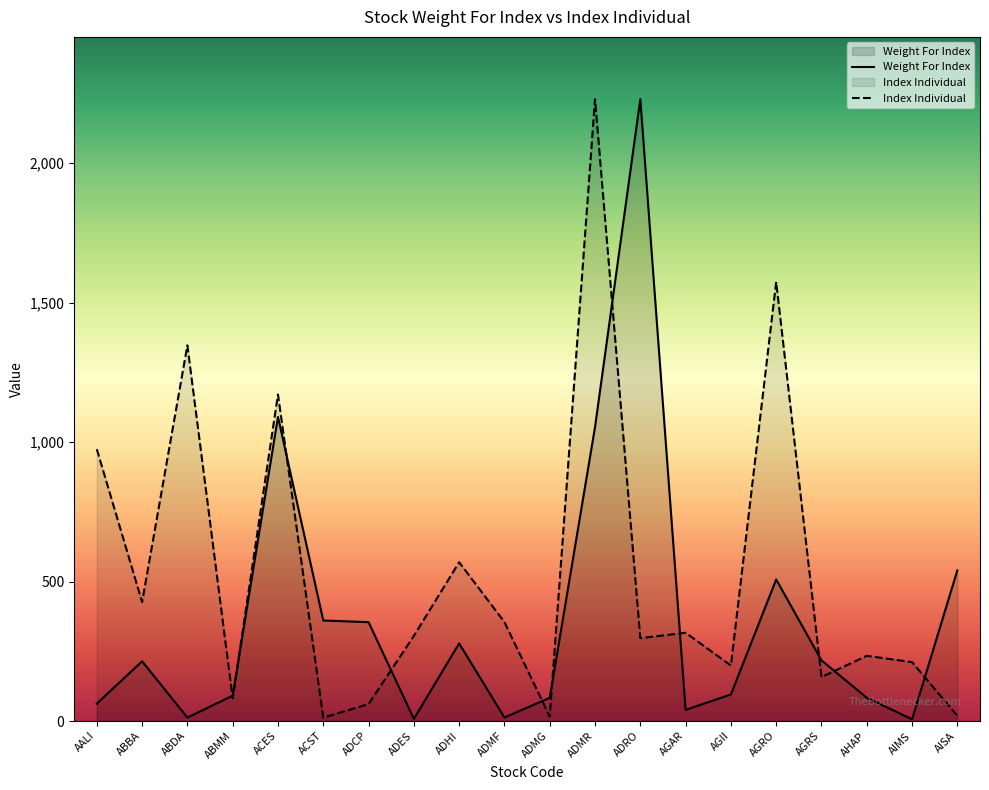

Reading left to right, extract all data points from this chart.

Weight For Index: AALI=62.3	ABBA=214.2	ABDA=12.5	ABMM=90.7	ACES=1090.4	ACST=360.5	ADCP=354.4	ADES=7.8	ADHI=278.3	ADMF=12.6	ADMG=83.0	ADMR=1053.8	ADRO=2230.0	AGAR=39.9	AGII=95.3	AGRO=507.5	AGRS=217.5	AHAP=83.4	AIMS=6.2	AISA=540.3
Index Individual: AALI=974.8	ABBA=426.4	ABDA=1347.0	ABMM=81.3	ACES=1170.7	ACST=12.0	ADCP=60.8	ADES=305.2	ADHI=569.4	ADMF=354.8	ADMG=16.2	ADMR=2230.0	ADRO=297.3	AGAR=316.4	AGII=199.1	AGRO=1574.5	AGRS=157.7	AHAP=233.8	AIMS=211.2	AISA=18.5